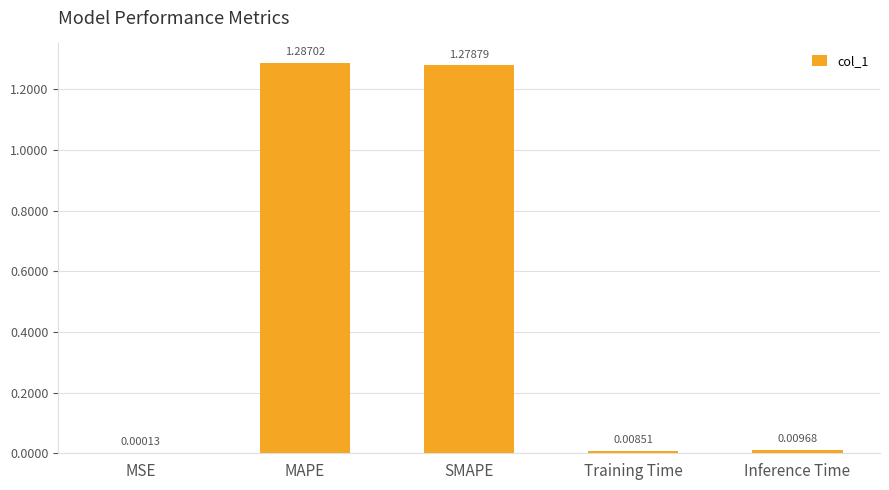

At which category does the chart reach its peak across all series?

MAPE